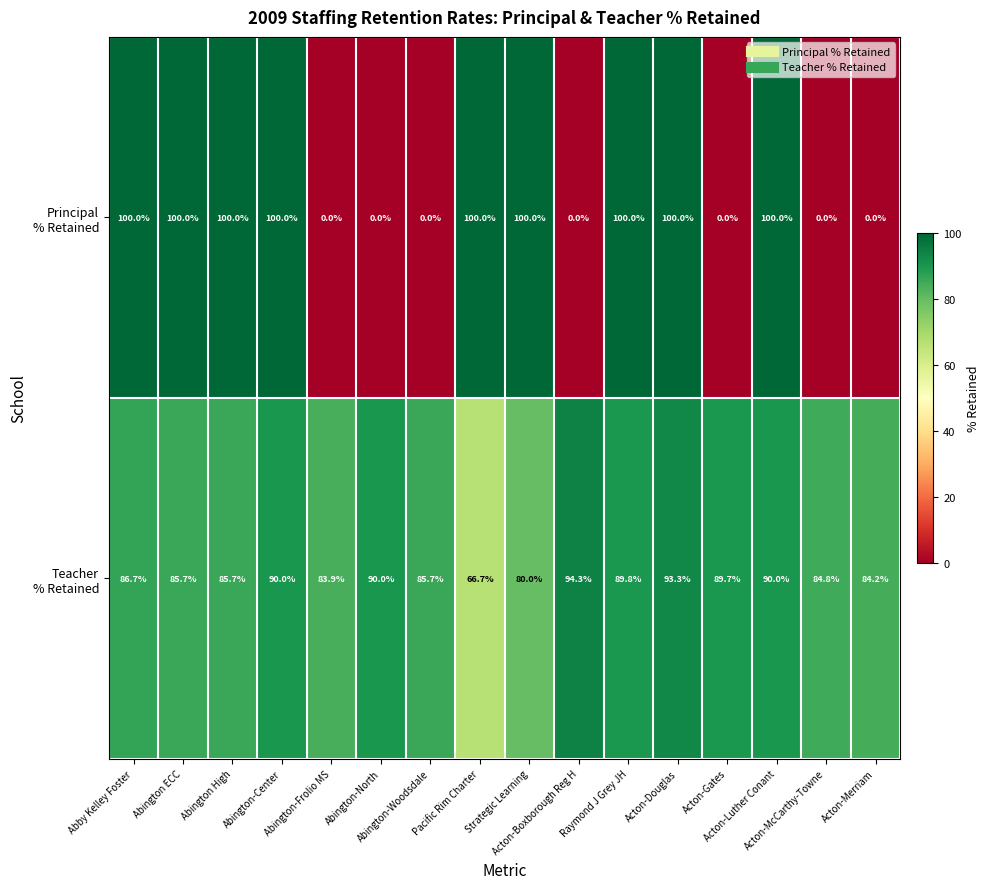

Rank the series by their maximum value, from highest to lowest.

Principal % Retained, Teacher % Retained